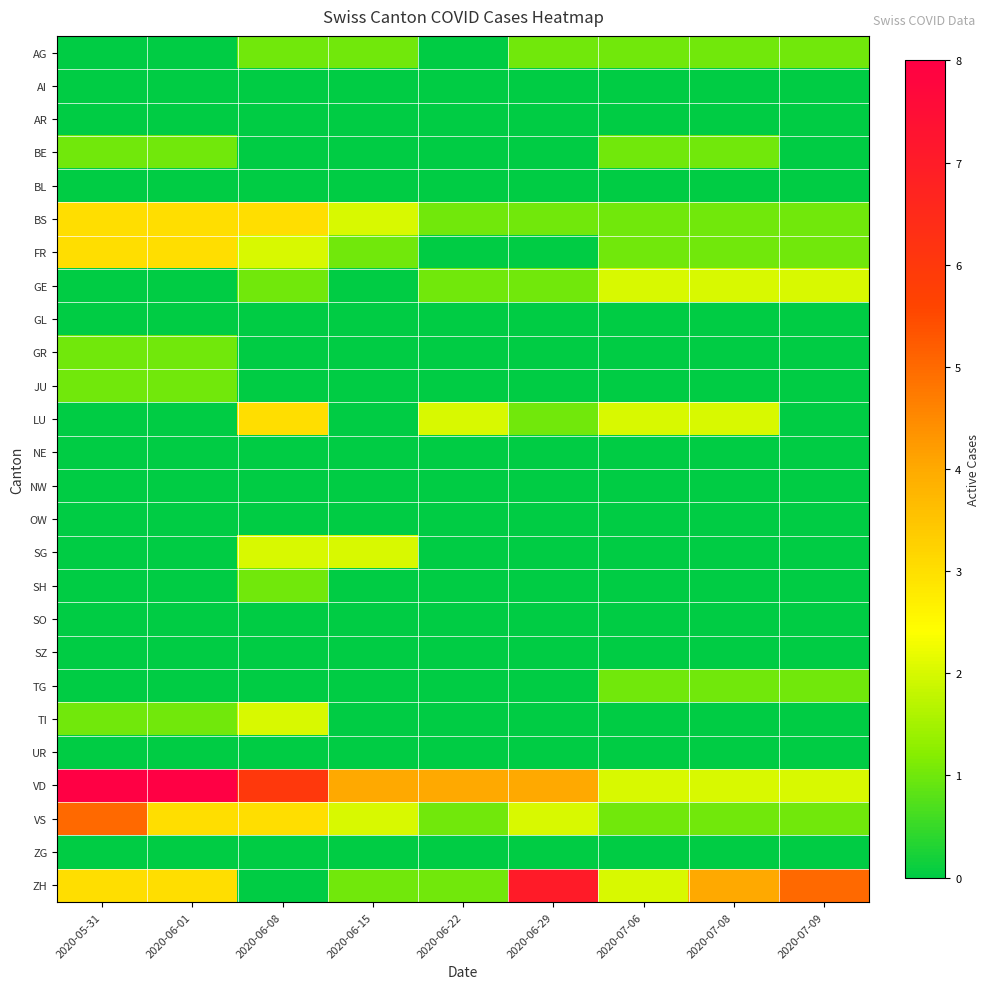

What is the total value across all series at 2020-07-08?

16